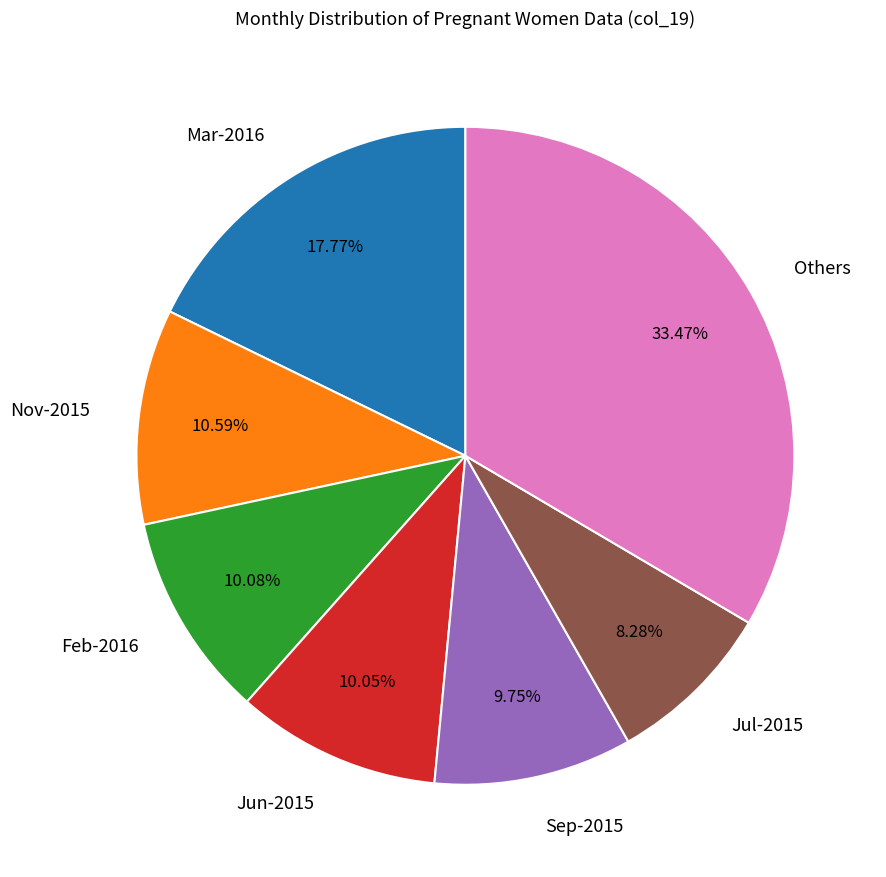

Which slice is the largest?

Others